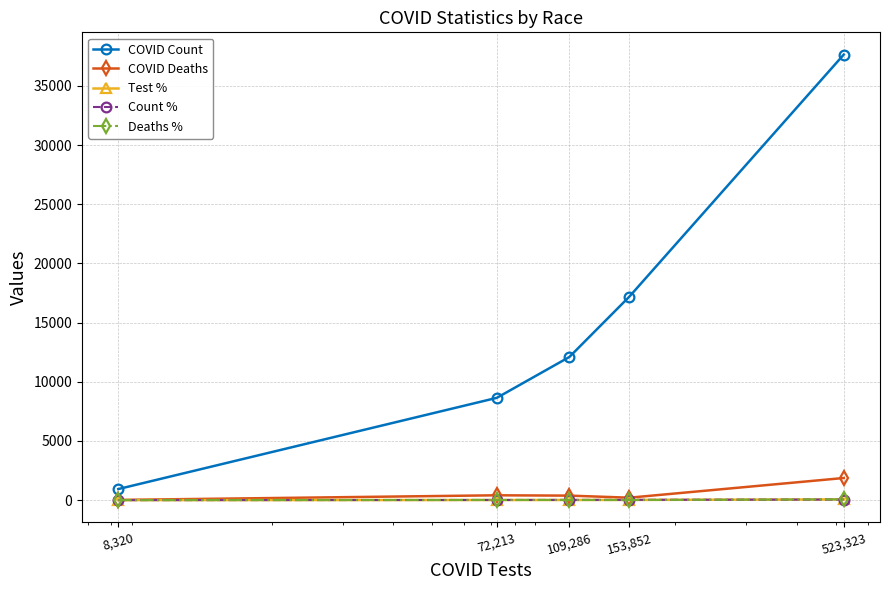

What are all the series names shown in the legend?

COVID Count, COVID Deaths, Test %, Count %, Deaths %